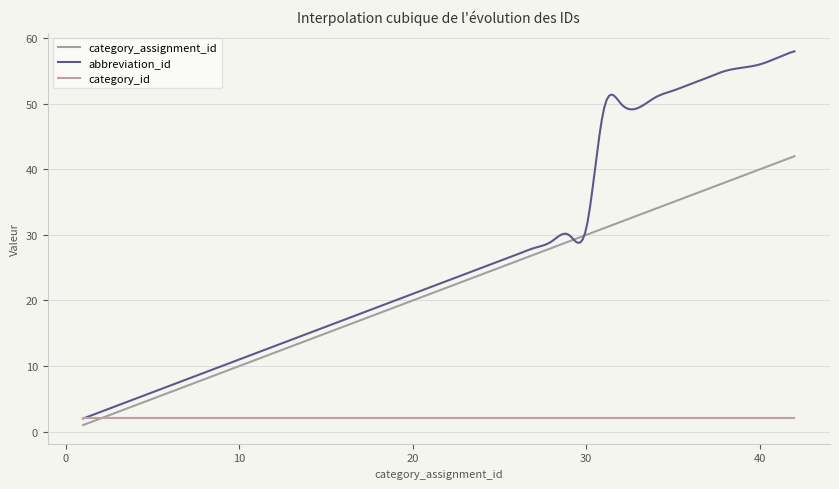

Does the chart have visible grid lines?

Yes